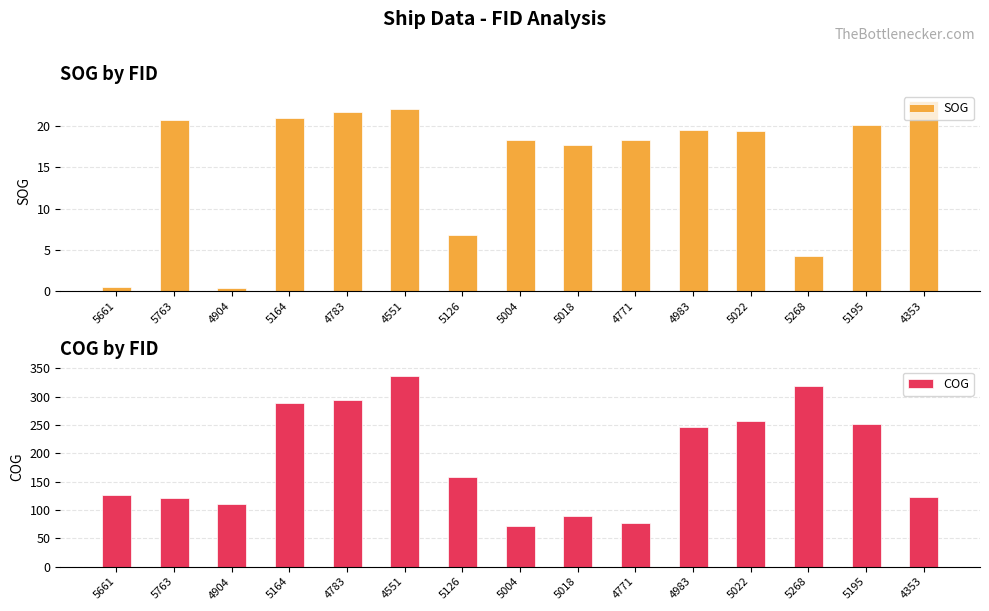

What is the difference between the SOG values at 5126 and 4551?

15.3